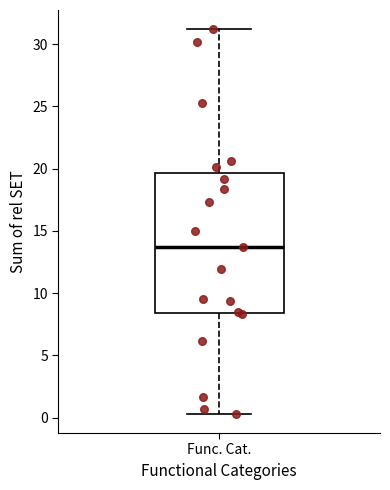

Where does the upper whisker of the box for Func. Cat. end on the y-axis? The values are not printed on the chart, so give them approximately, as read against the axis.

31.0